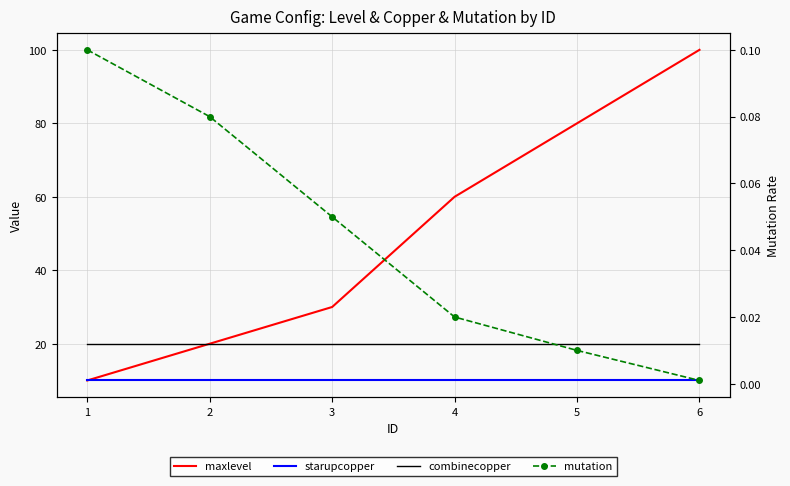

What are all the series names shown in the legend?

maxlevel, starupcopper, combinecopper, mutation